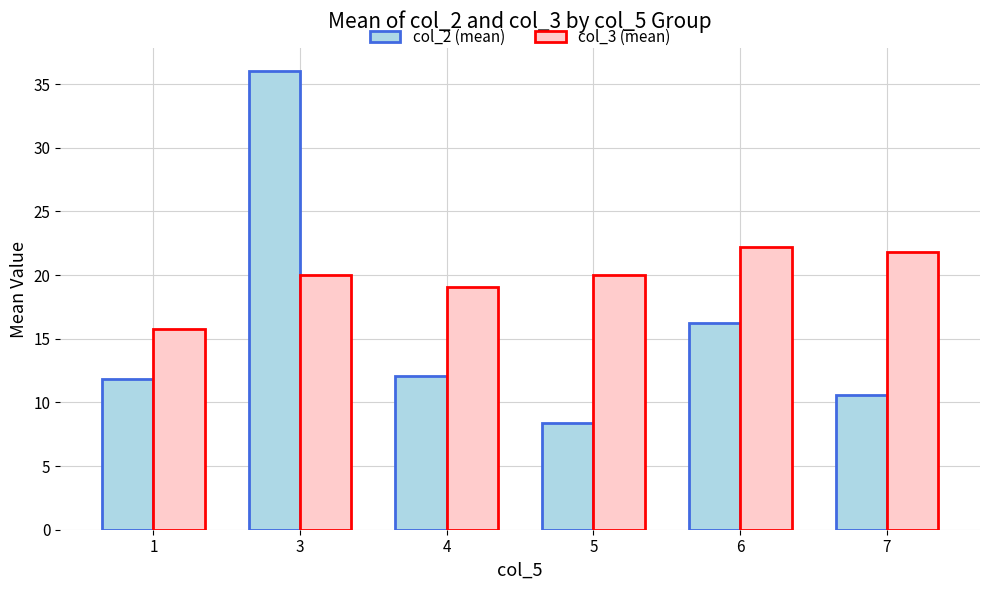

What are all the series names shown in the legend?

col_2 (mean), col_3 (mean)